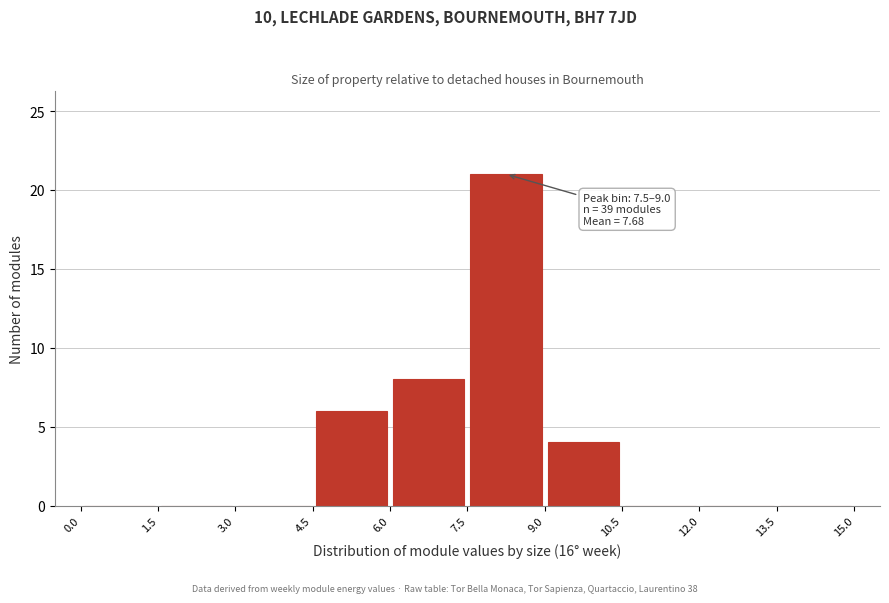

Over which range of the x-axis is the bar tallest?

7.5 to 9.0